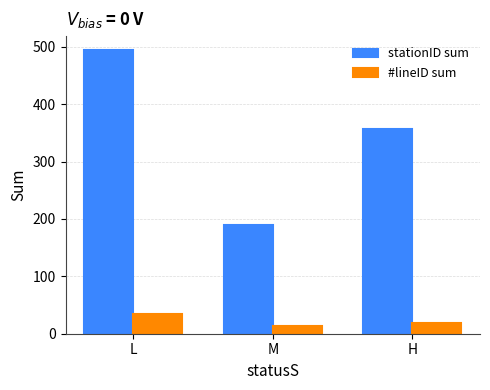

Are the bars grouped side by side (vs. stacked)?

Yes